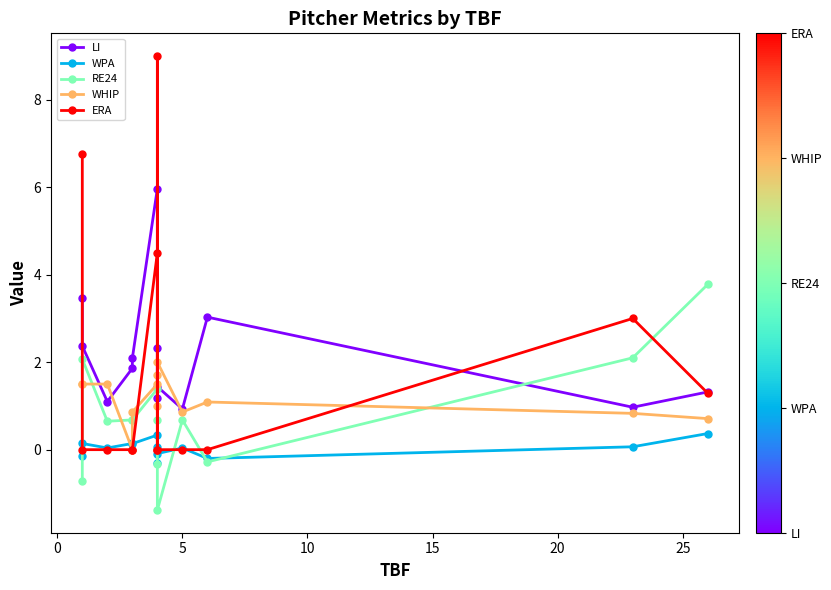

What is the sum of all RE24 values?

10.0